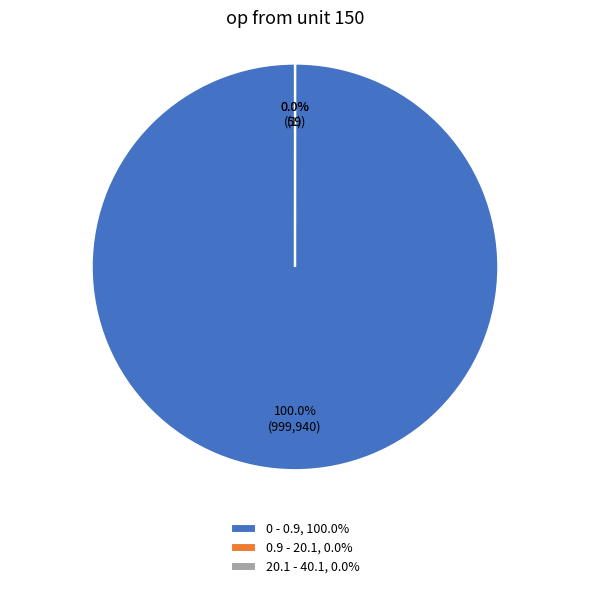

Is 0 - 0.9 the majority of the pie?

Yes